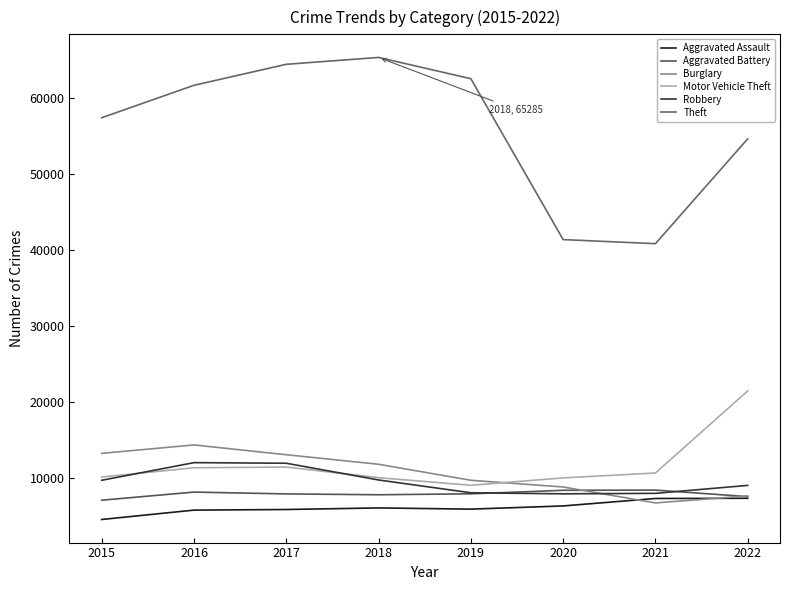

True or false: Theft and Aggravated Assault intersect in this chart.

False